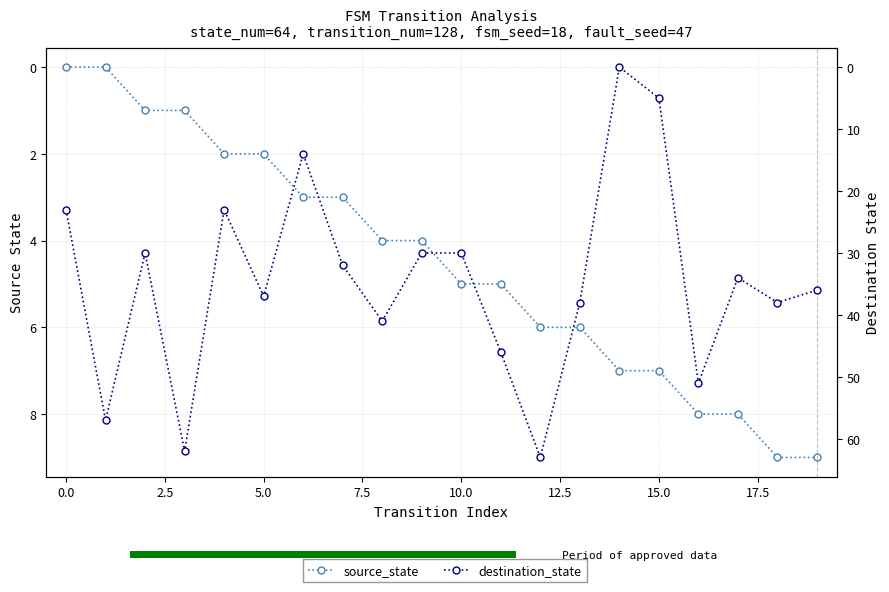

How many values in source_state are above zero?

18